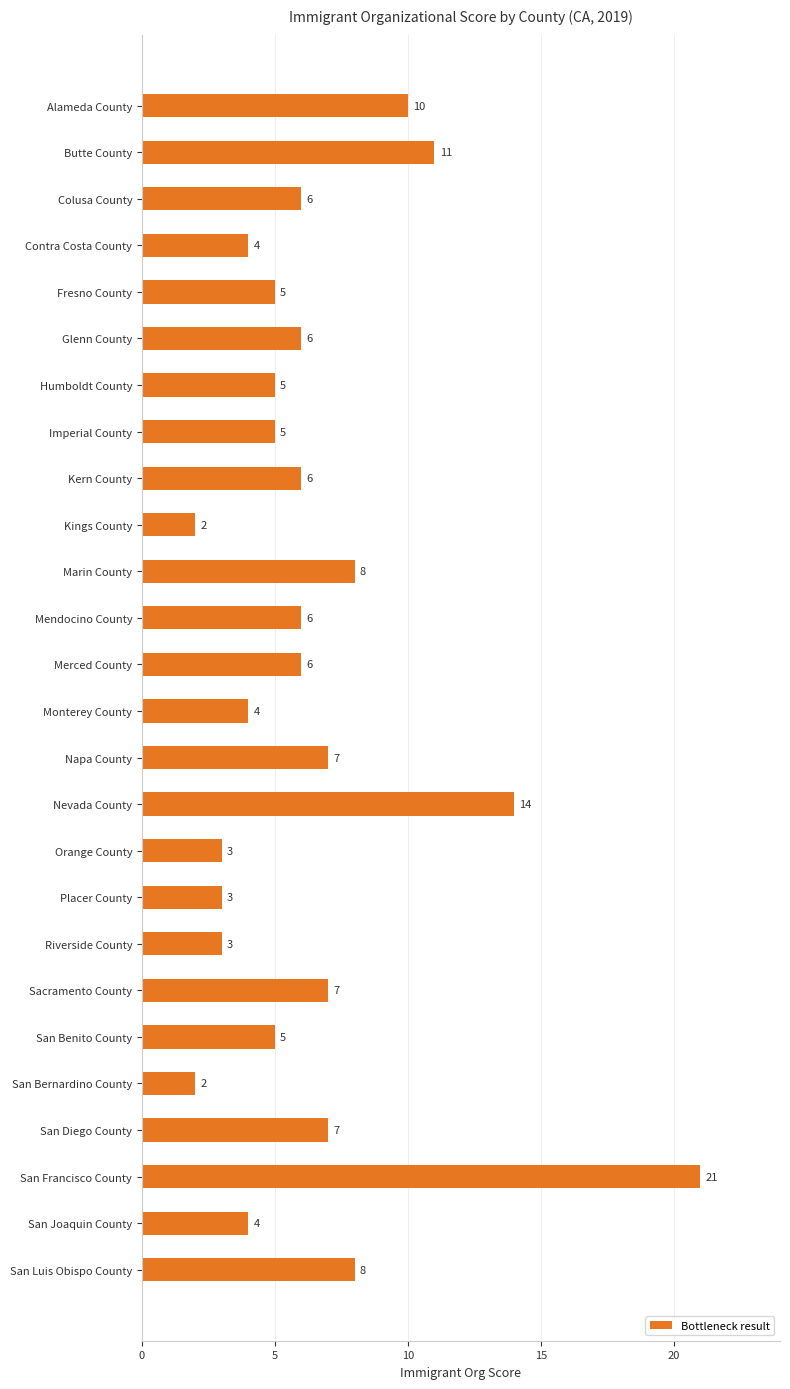

What is the label of the 2nd bar from the bottom?

San Joaquin County